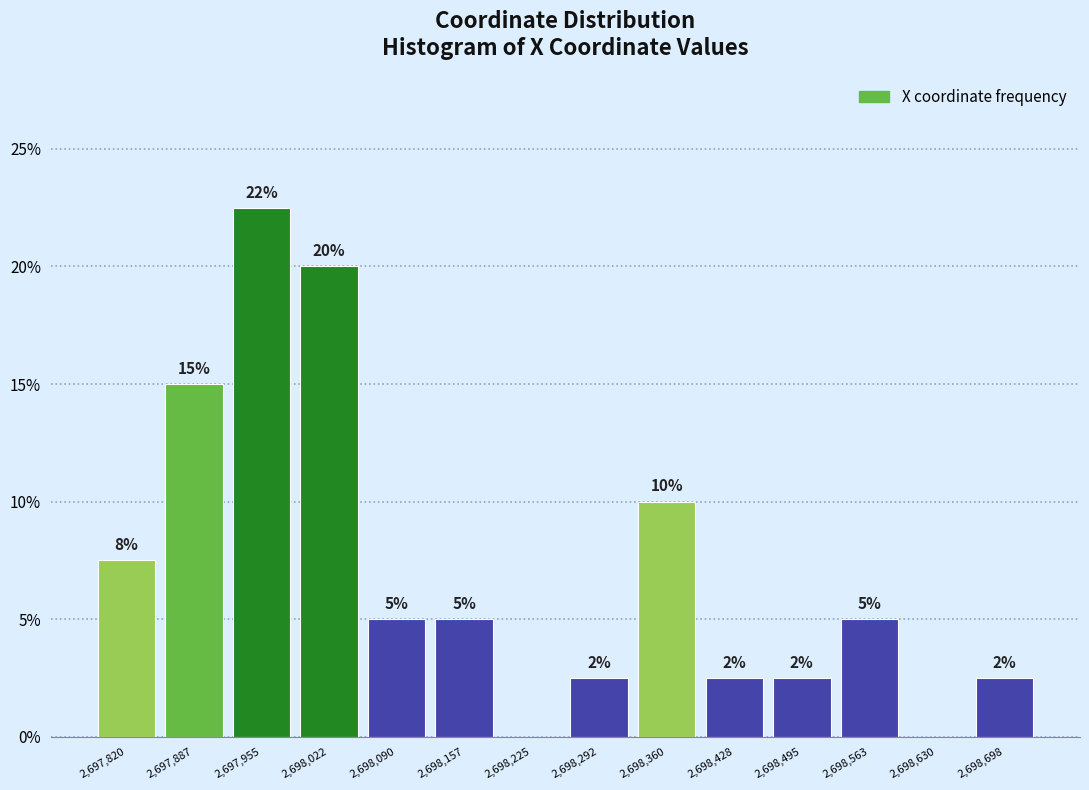

Over which range of the x-axis is the bar tallest?

2697920 to 2697990